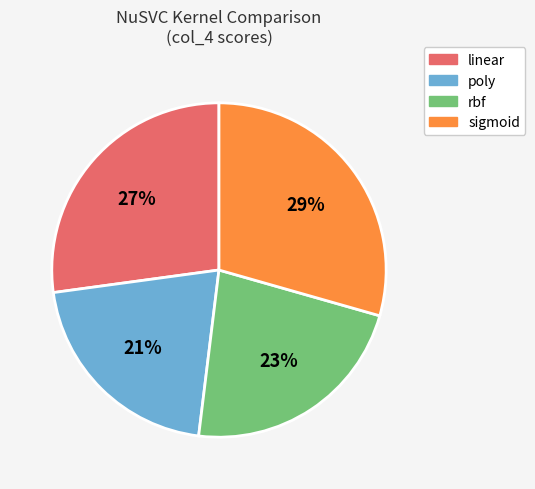

What percentage is the poly slice, to the nearest percent?

21%